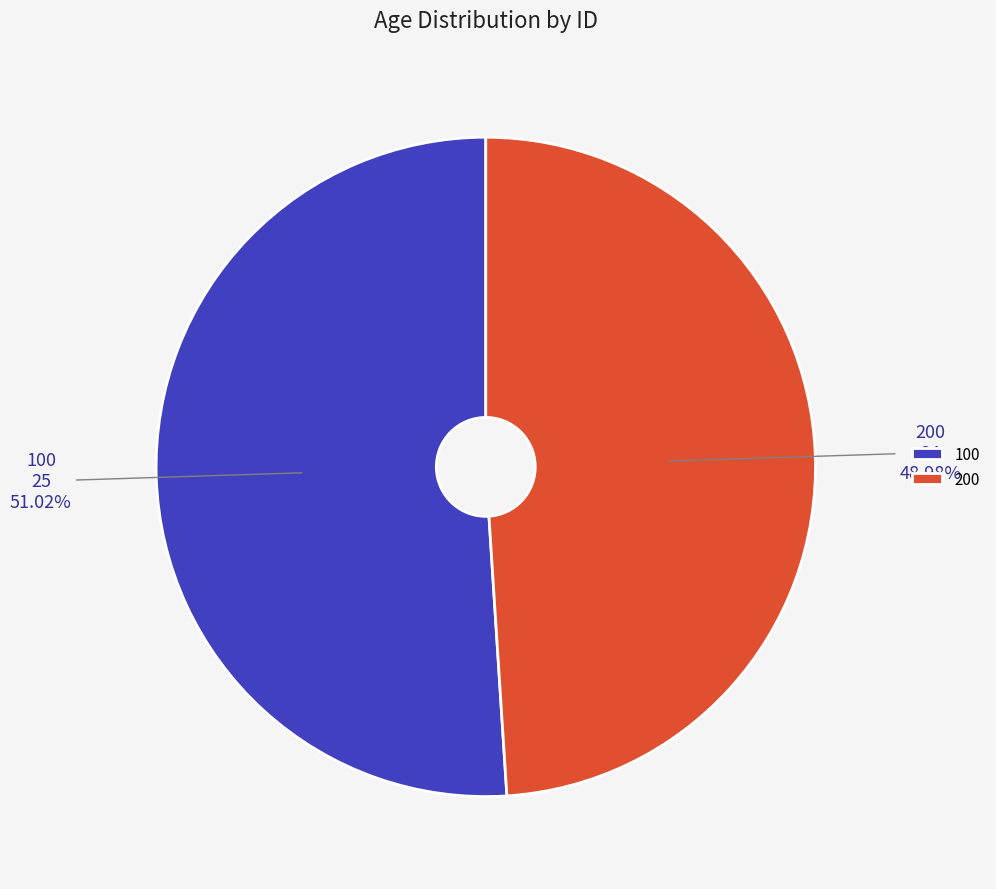

Rank the categories by value from highest to lowest.

100, 200